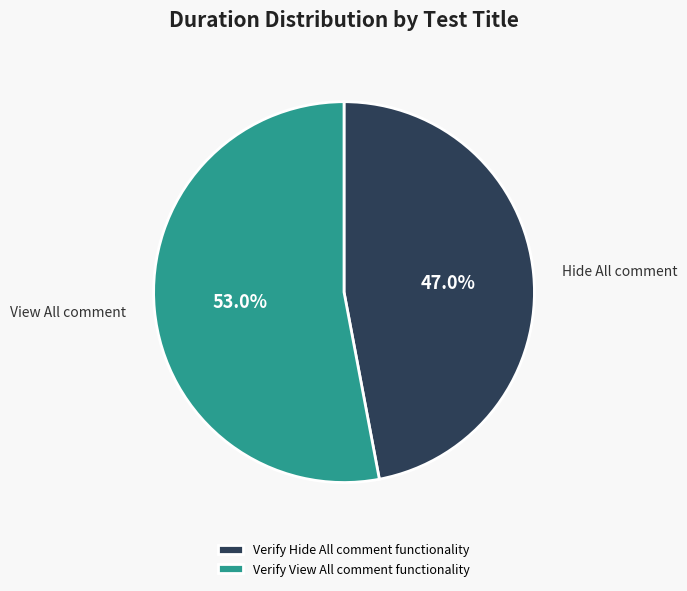

What is the ratio of the value at Verify Hide All comment functionality to the value at Verify View All comment functionality?

0.9